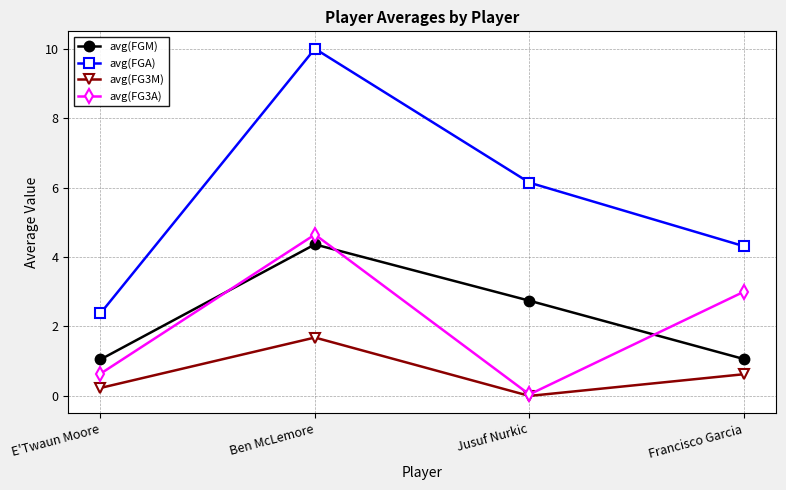

What is the difference between the avg(FGM) values at Francisco Garcia and Jusuf Nurkic?

1.7